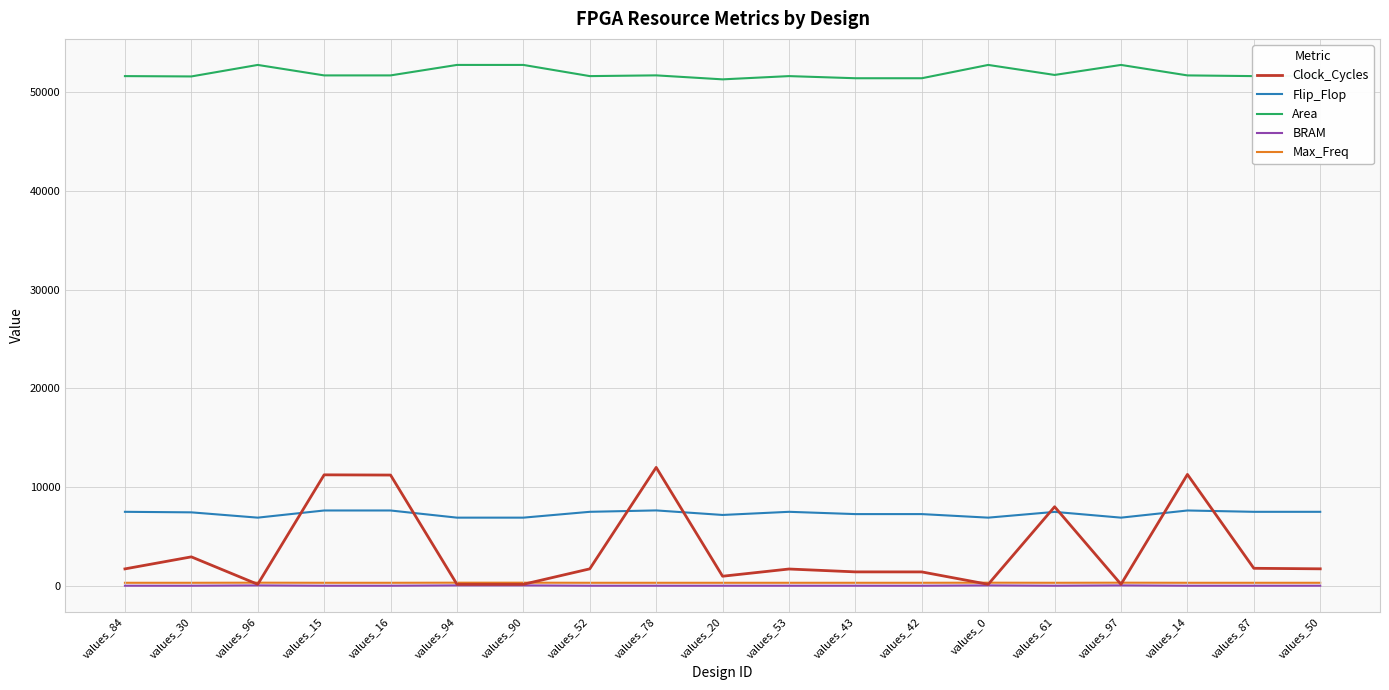

What is the maximum value for Clock_Cycles?

12002.0